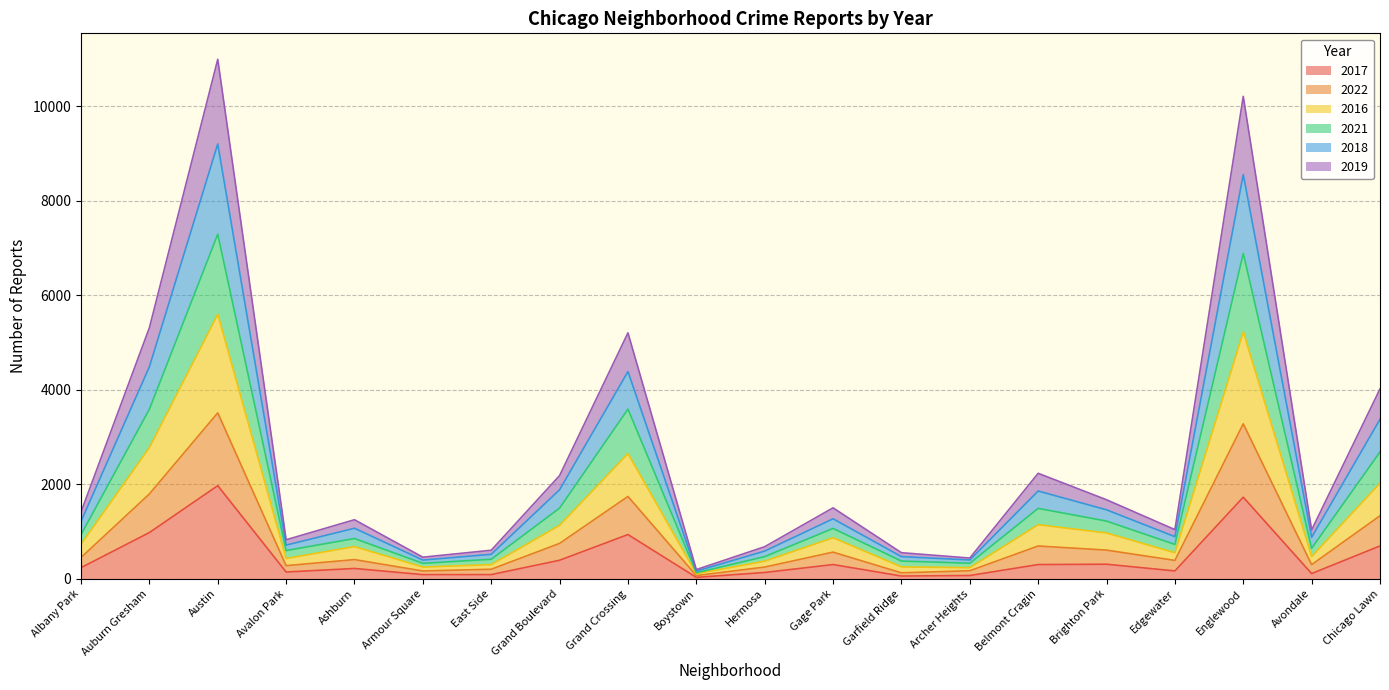

Where is 2017 nearest to the value 1000?

Auburn Gresham